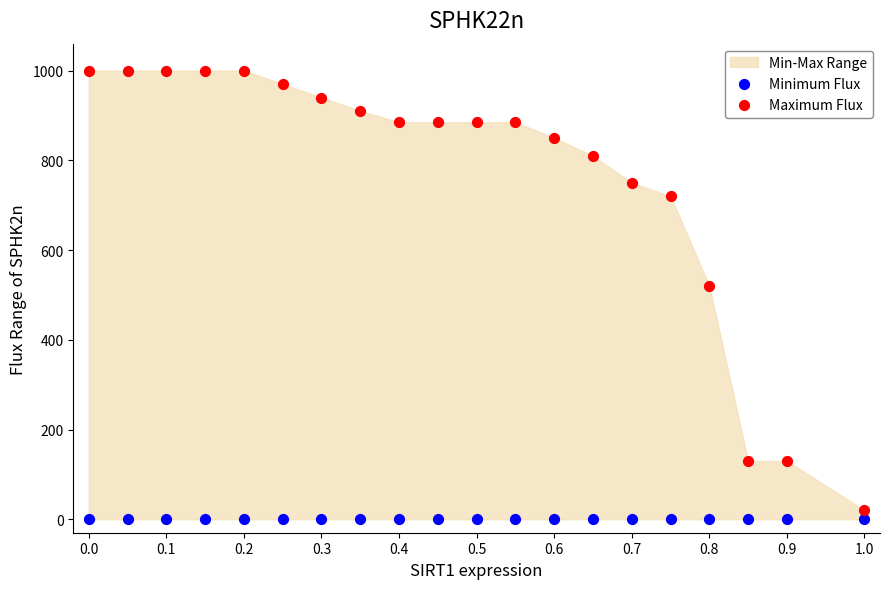

Which series reaches the maximum Y coordinate?

Maximum Flux